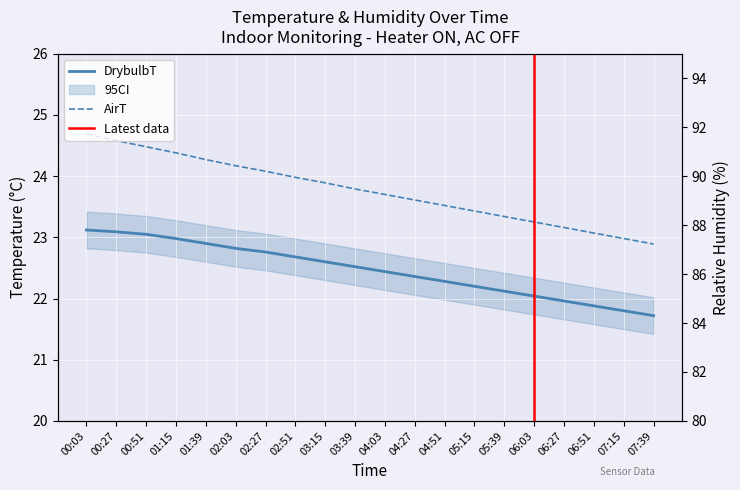

True or false: AirT and DrybulbT cross at least once.

False